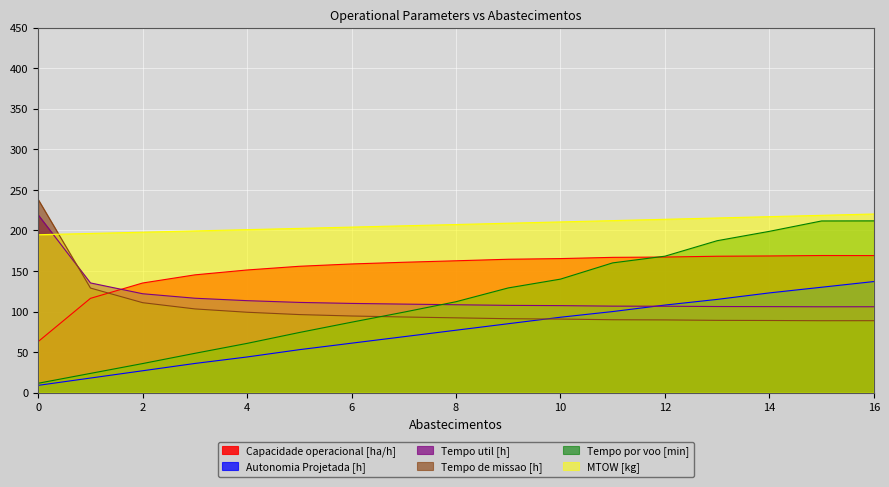

Is it true that Tempo por voo [min] equals 168.3 at 12?

True